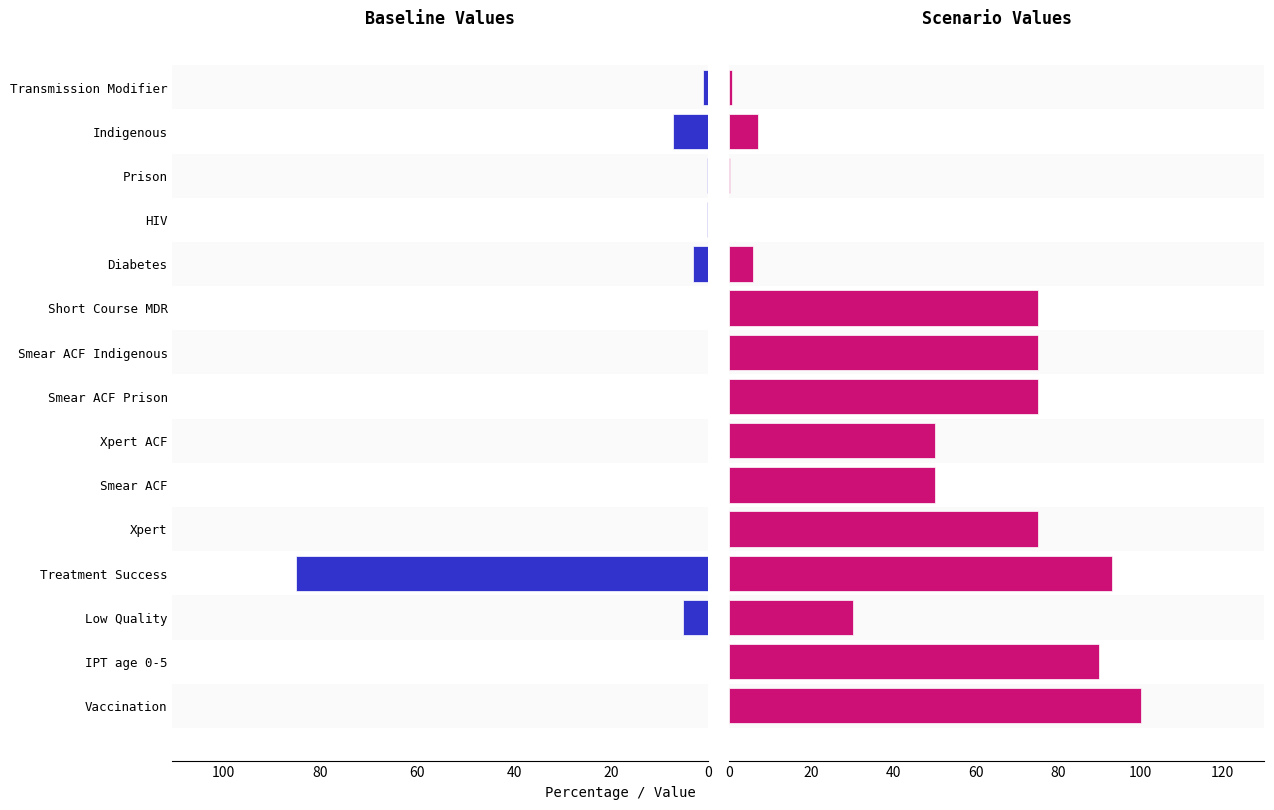

At how many categories does at least one series exceed 34?

9